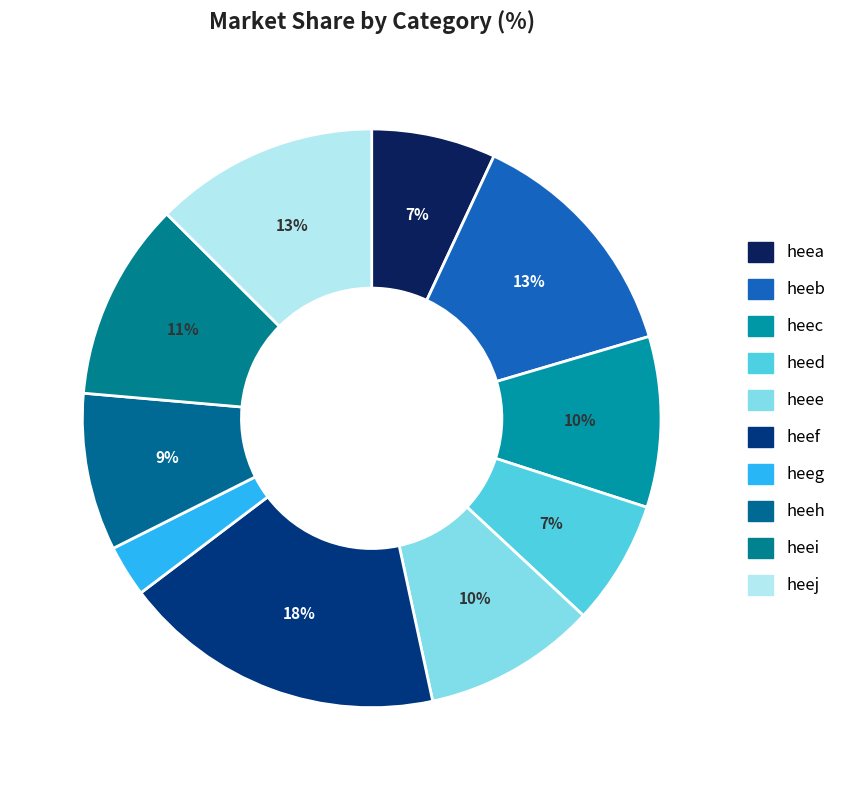

Is heed the majority of the pie?

No